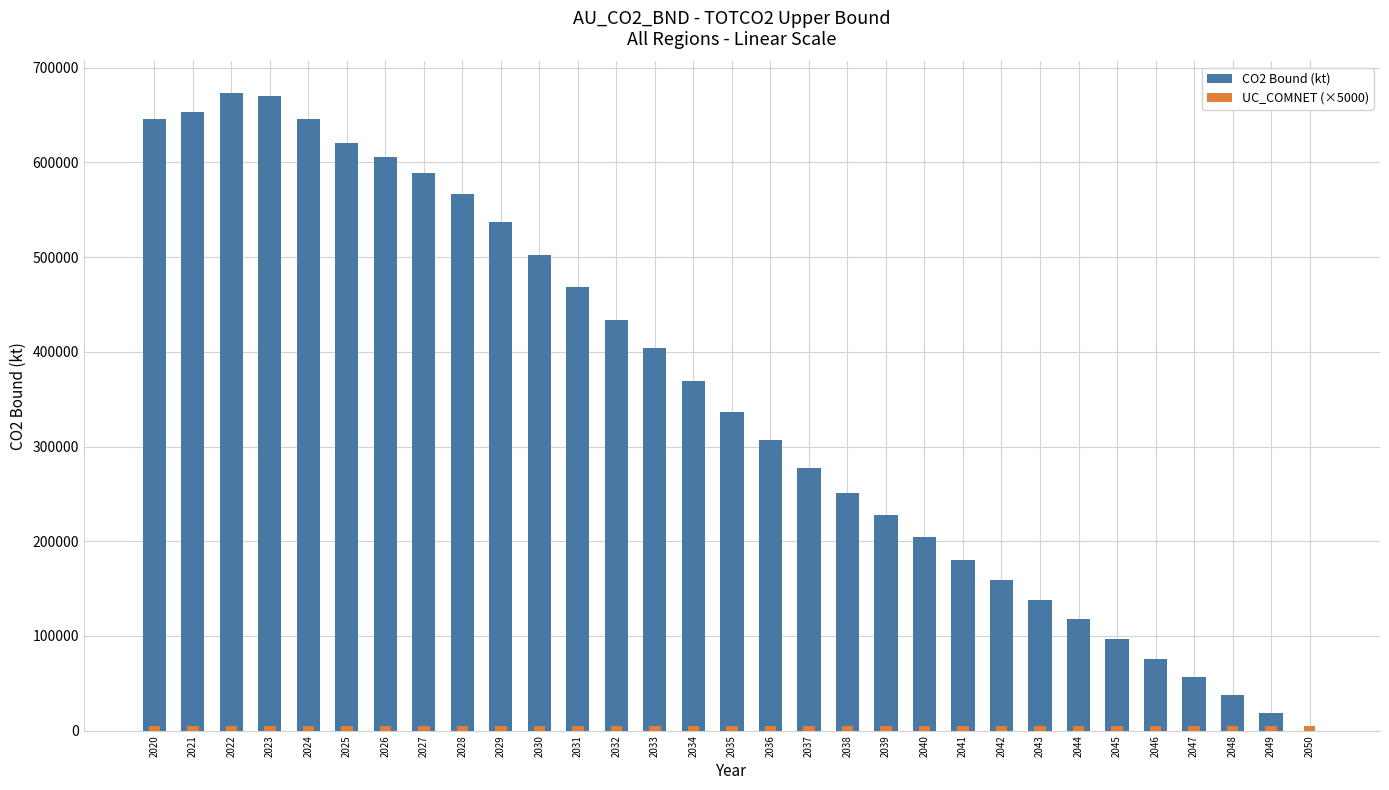

Reading left to right, list all the values displayed in this chart.

CO2 Bound (kt): 645400.5	653125.1	672924.5	670107.0	645859.9	619999.6	605788.0	588887.6	566305.3	537238.6	502387.9	468000.7	433705.0	403574.1	369347.9	336212.9	306437.7	277724.0	251197.9	227561.9	204238.4	179940.5	158608.4	138027.7	117950.9	97264.1	76143.5	56629.5	37413.5	18780.3	0.0
UC_COMNET (×5000): 5000.0	5000.0	5000.0	5000.0	5000.0	5000.0	5000.0	5000.0	5000.0	5000.0	5000.0	5000.0	5000.0	5000.0	5000.0	5000.0	5000.0	5000.0	5000.0	5000.0	5000.0	5000.0	5000.0	5000.0	5000.0	5000.0	5000.0	5000.0	5000.0	5000.0	5000.0